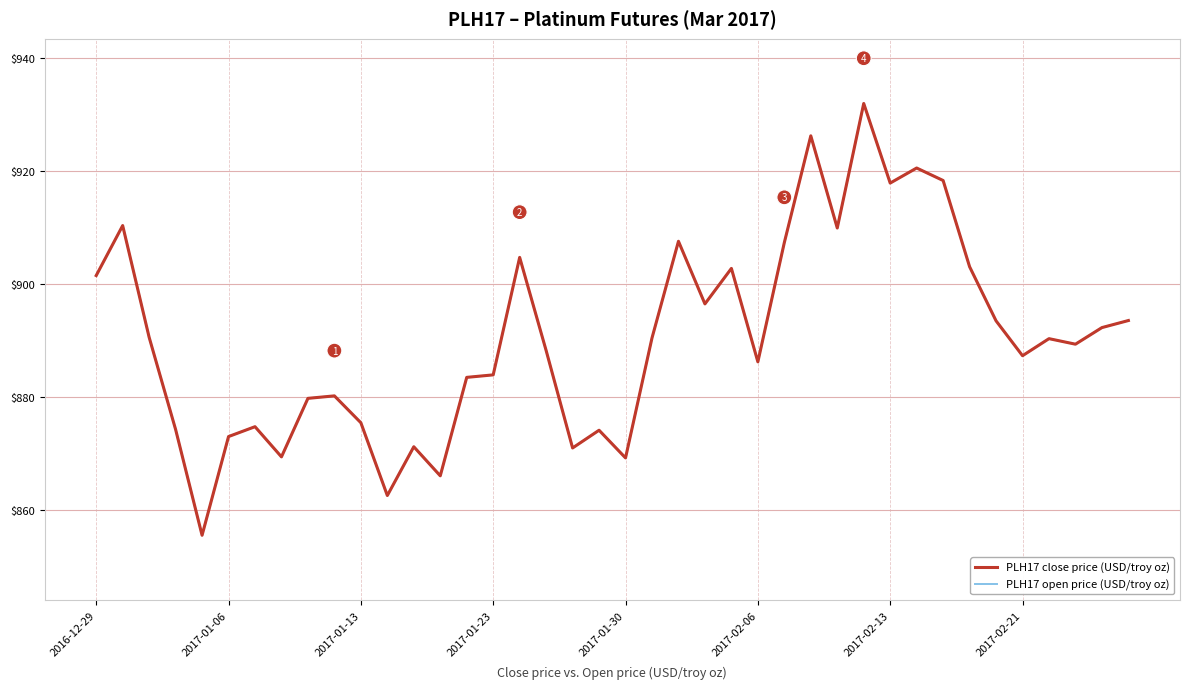

Is this an area chart (filled region under the line)?

No